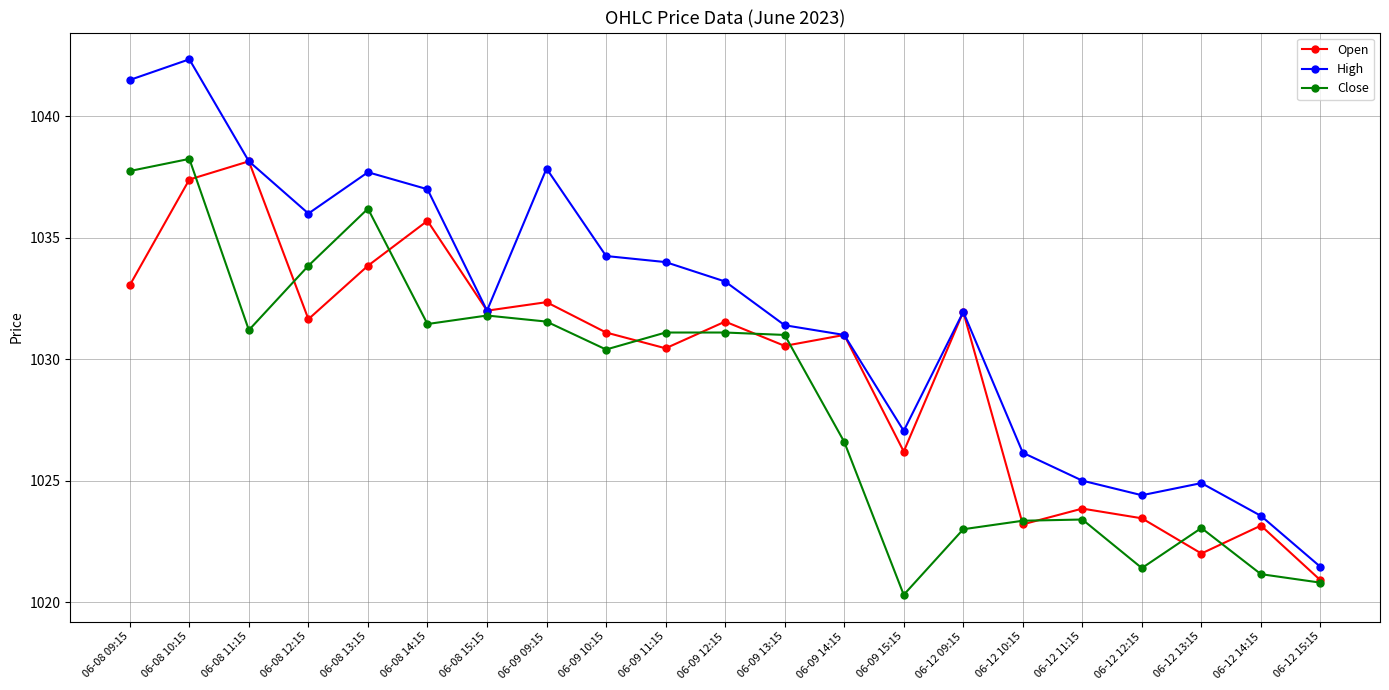

What is the average value of the Open series?

1029.7